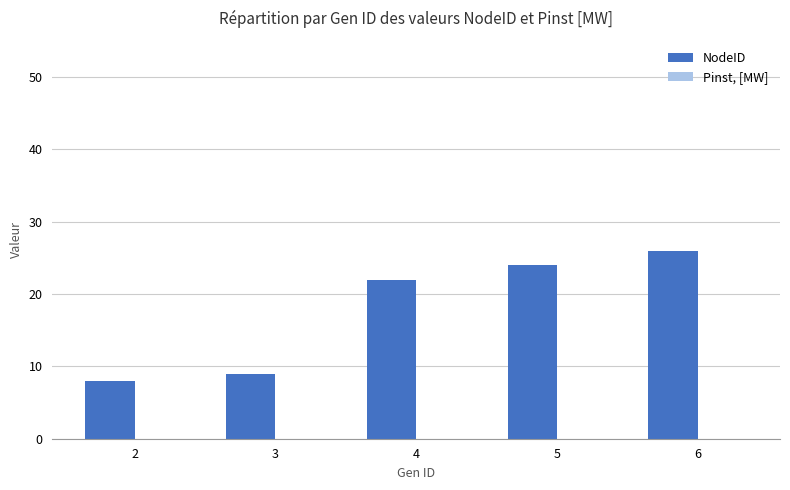

Is it true that the value at 2 is 13?

False